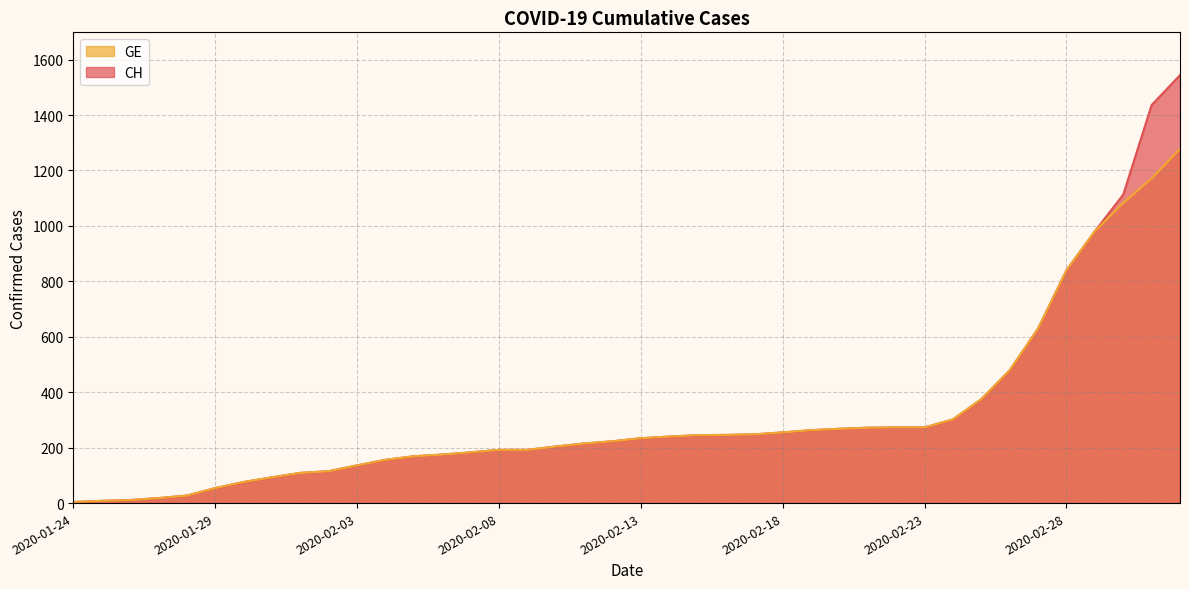

True or false: GE and CH intersect in this chart.

False